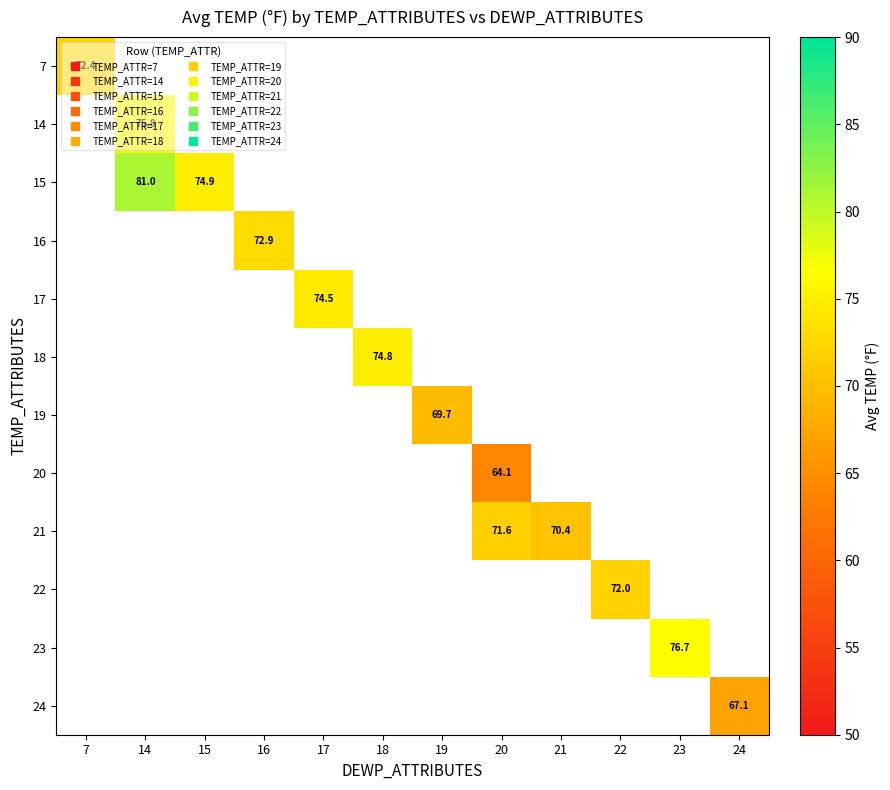

Count the number of categories in the chart.

12